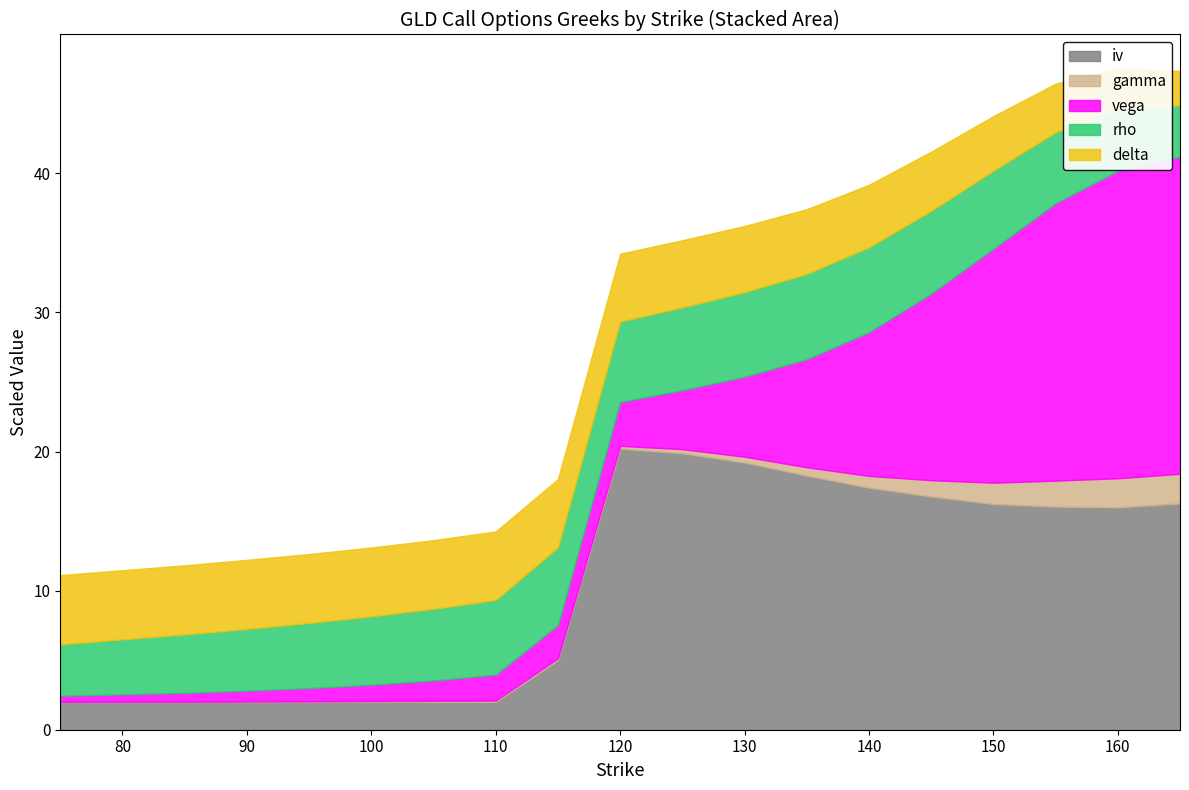

True or false: iv has more than 2 points higher than both neighbors.

False